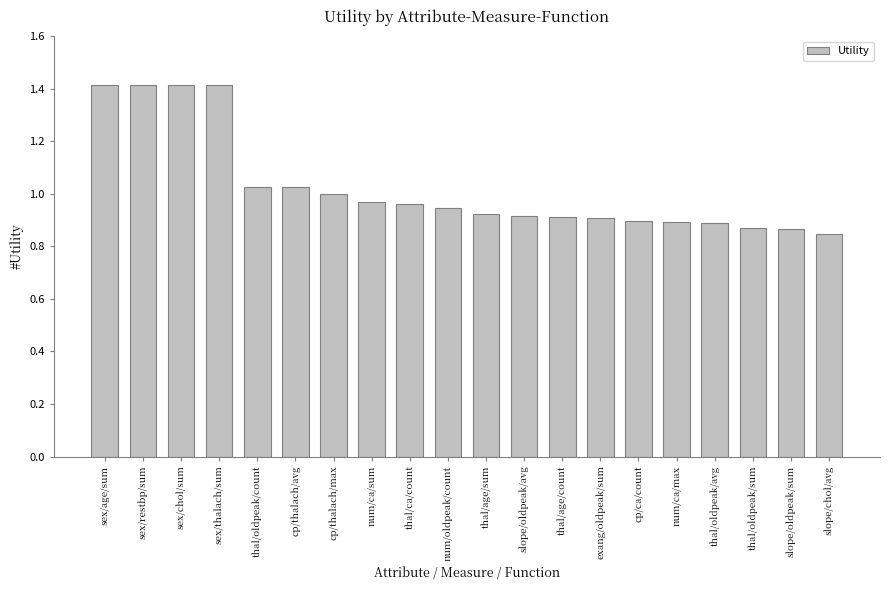

What is the maximum value shown in the chart?

1.4